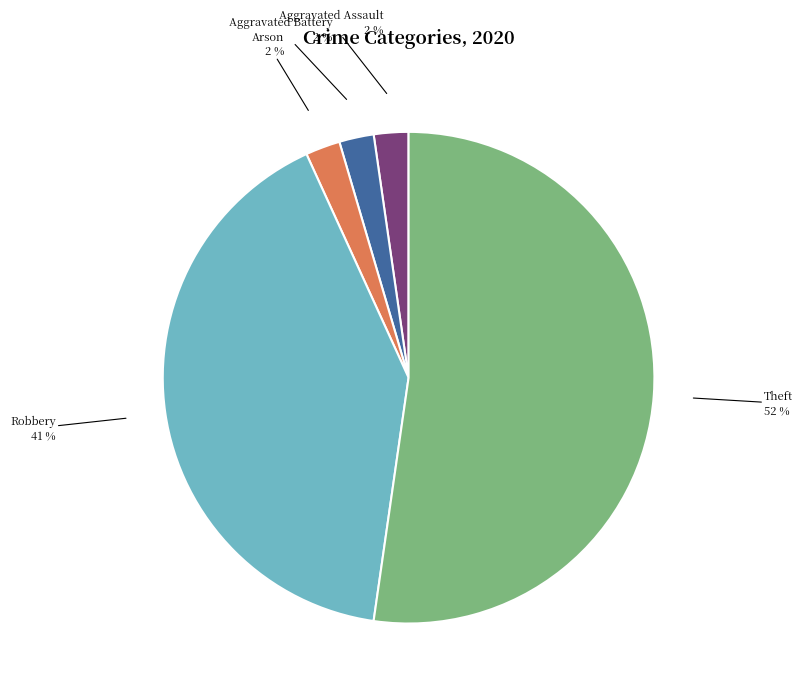

To the nearest percent, what is the average slice percentage?

20%